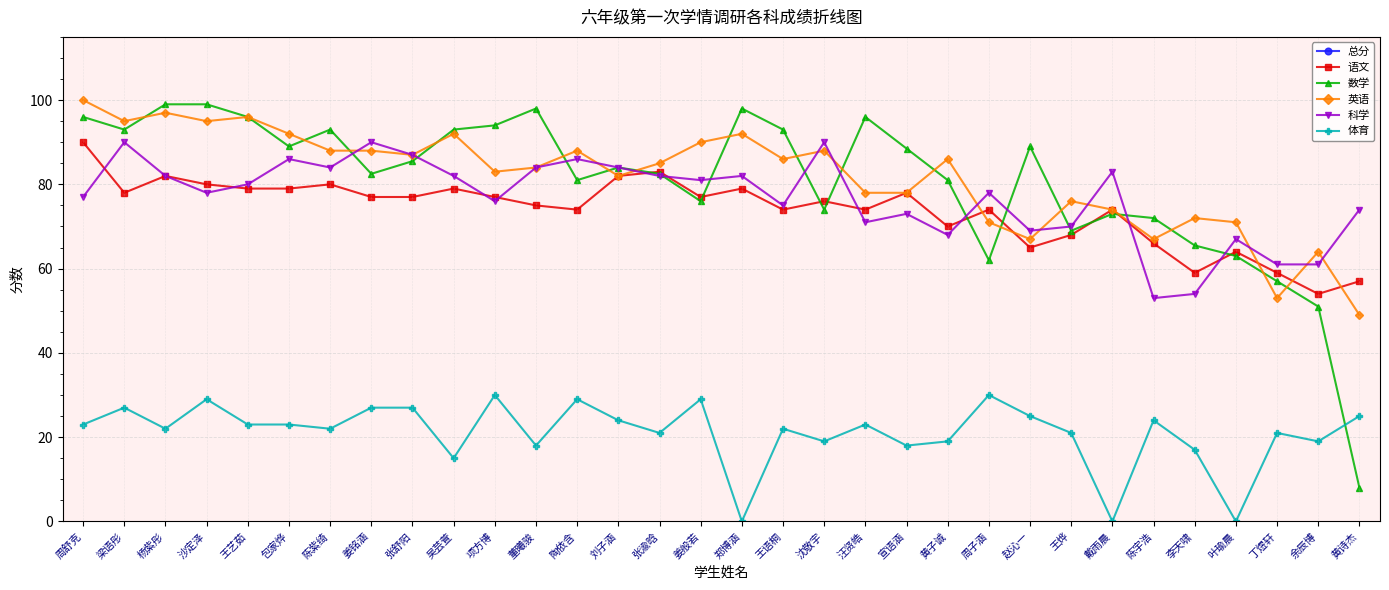

Rank the series at 郑博涵 from lowest to highest value.

体育, 语文, 科学, 英语, 数学, 总分